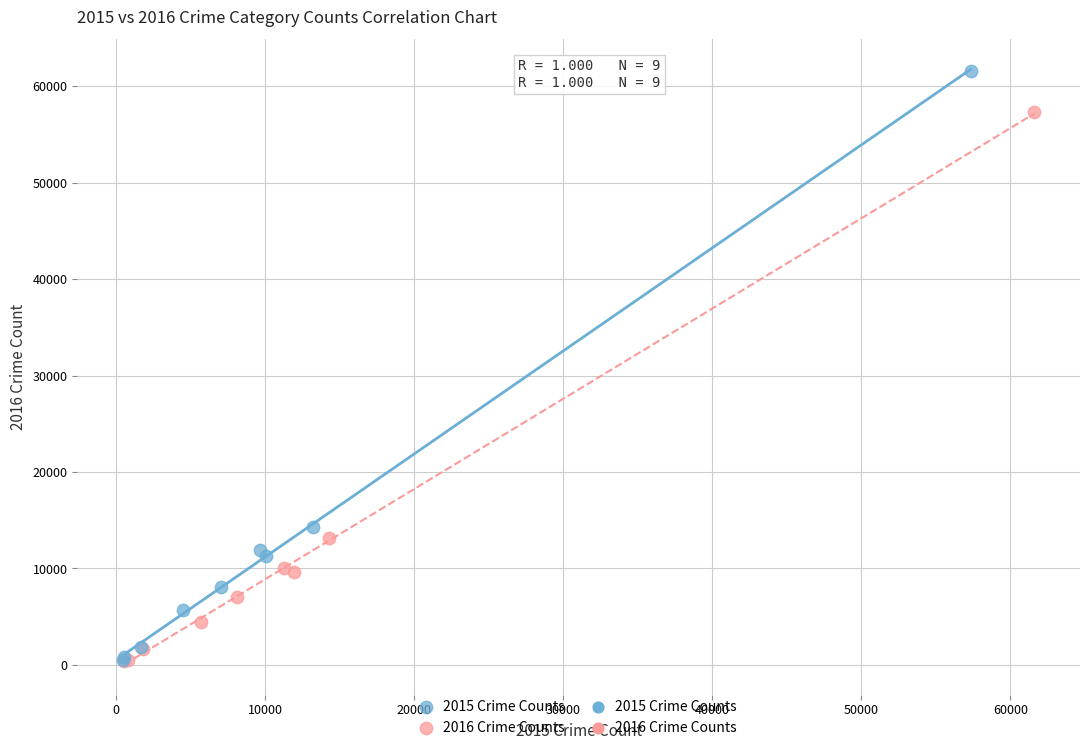

Which series reaches the maximum Y coordinate?

2015 Crime Counts